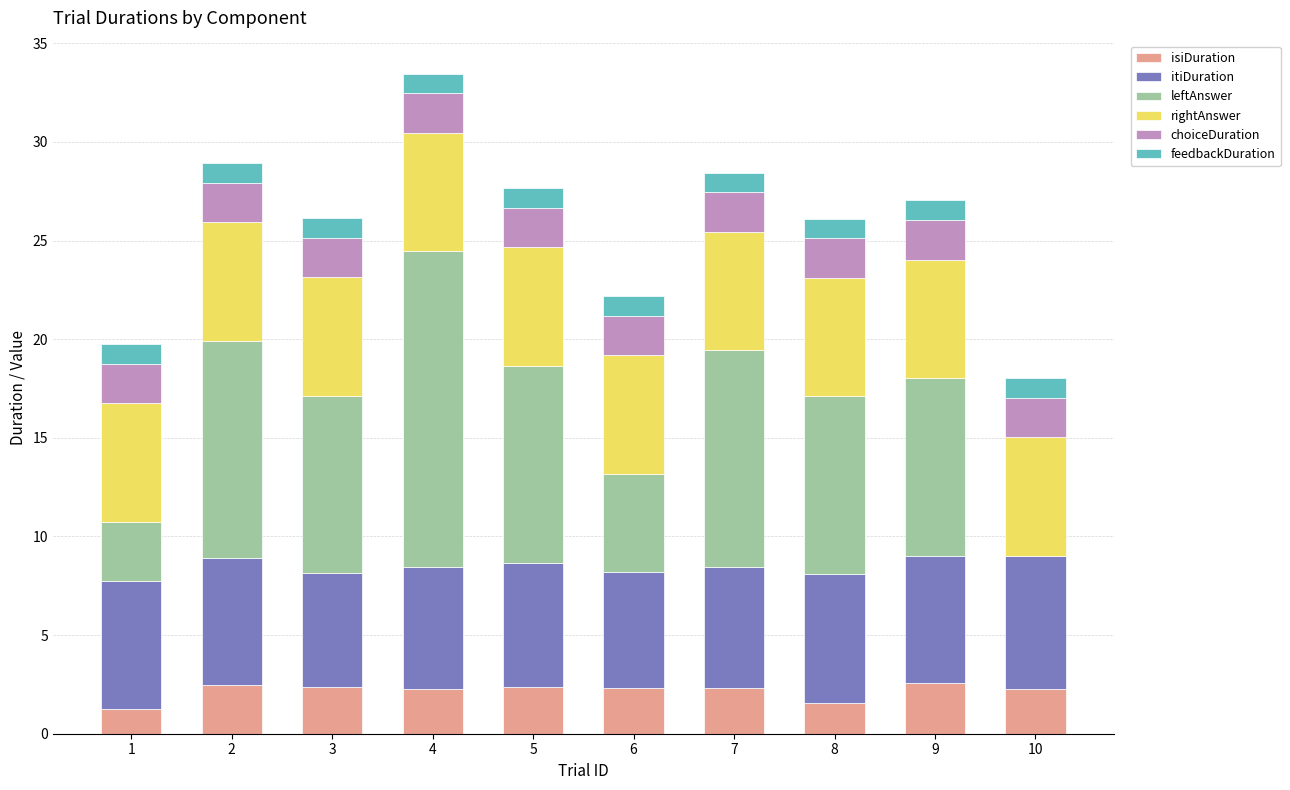

At which category is the sum across all series the highest?

4